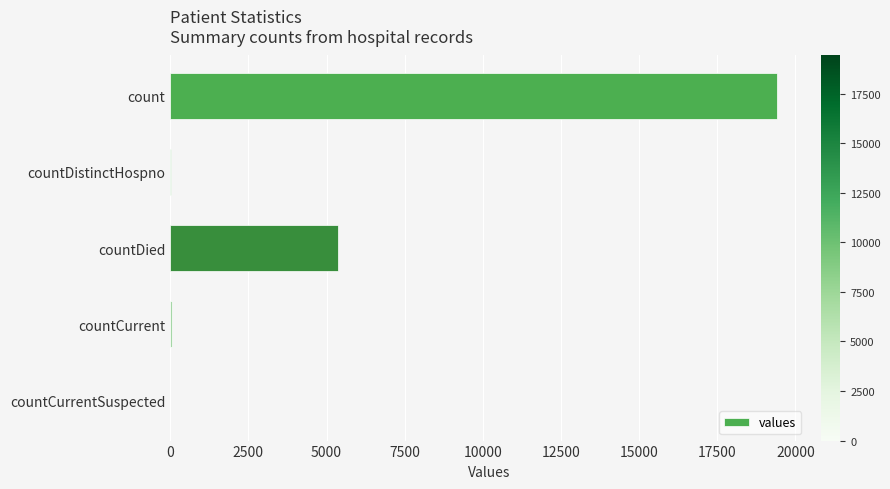

What is the change in value from count to countDied?

-14063